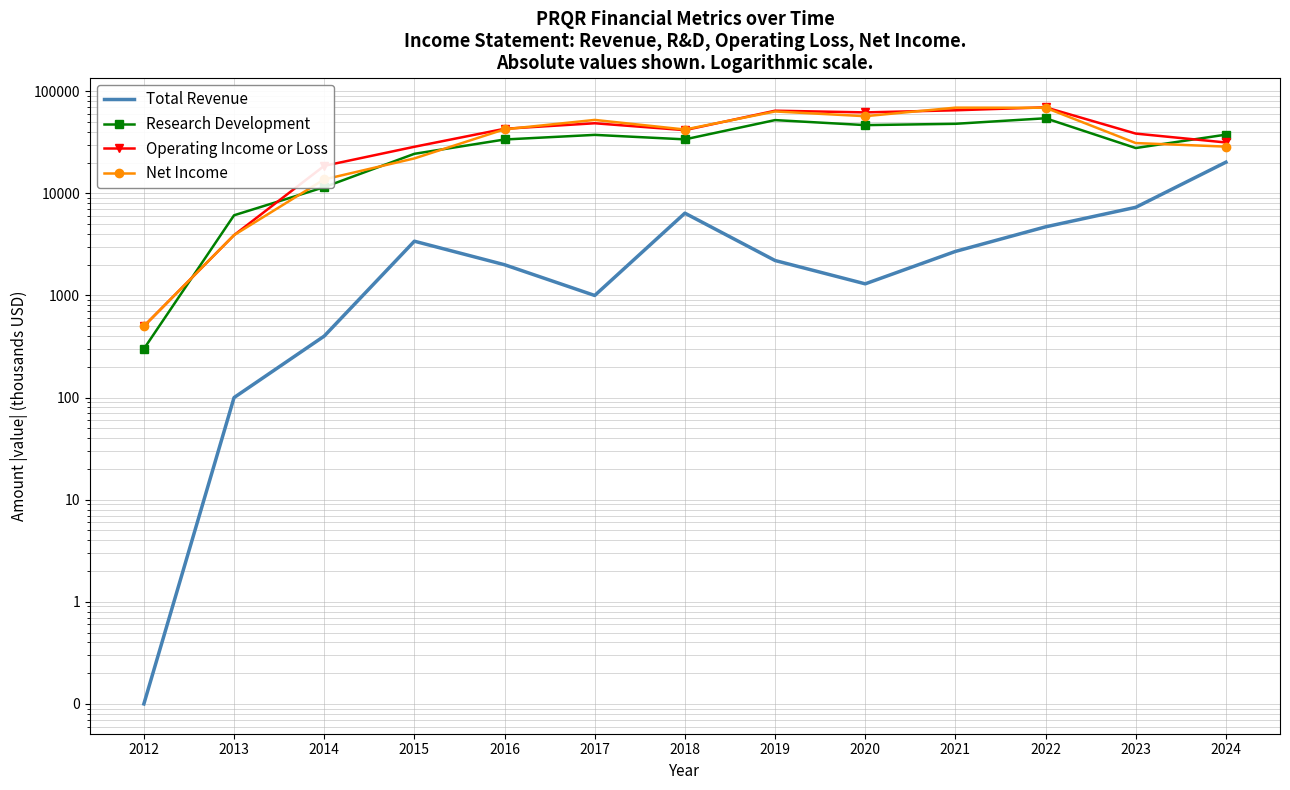

At which label does Operating Income or Loss reach its minimum?

2012